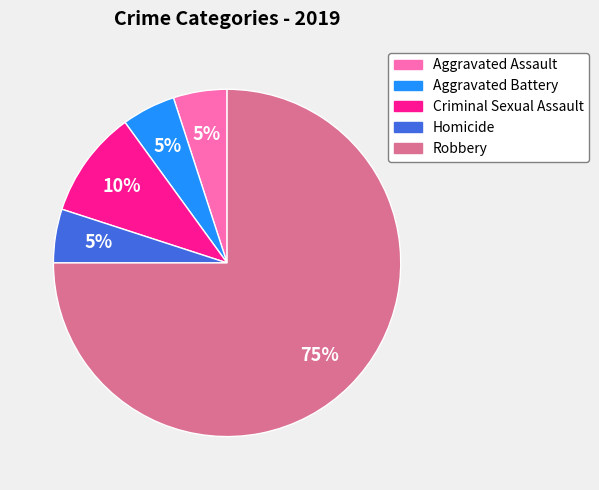

Is there any slice that represents more than half of the pie?

Yes